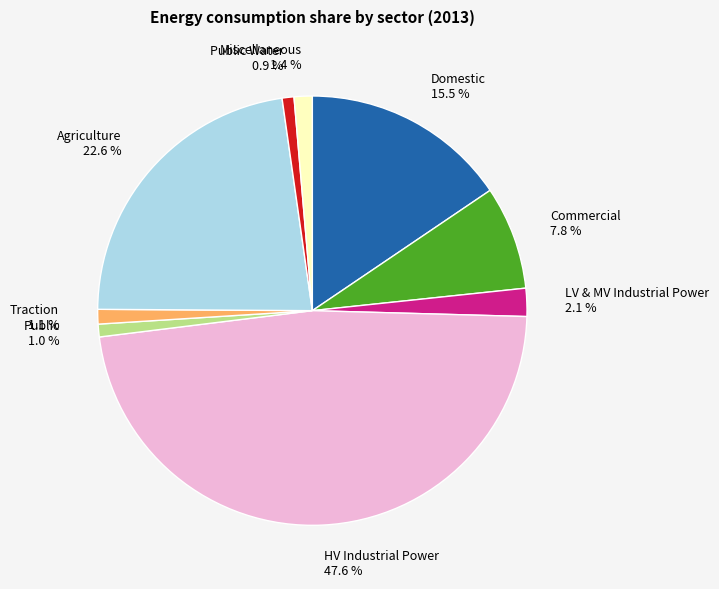

Does Agriculture represent more than half of the total?

No